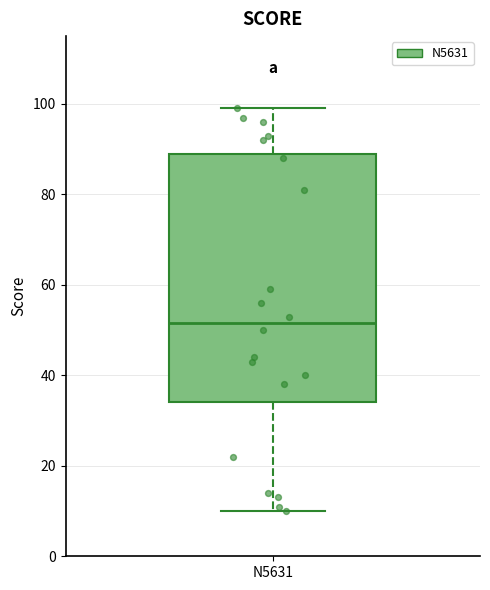

Read this box plot against the y-axis: the position of the median line, the range covered by the box, and the ends of both whiskers. The values are not printed on the chart, so give them approximately, as read against the axis.

median 52, box 34 to 90, whiskers 10 to 100